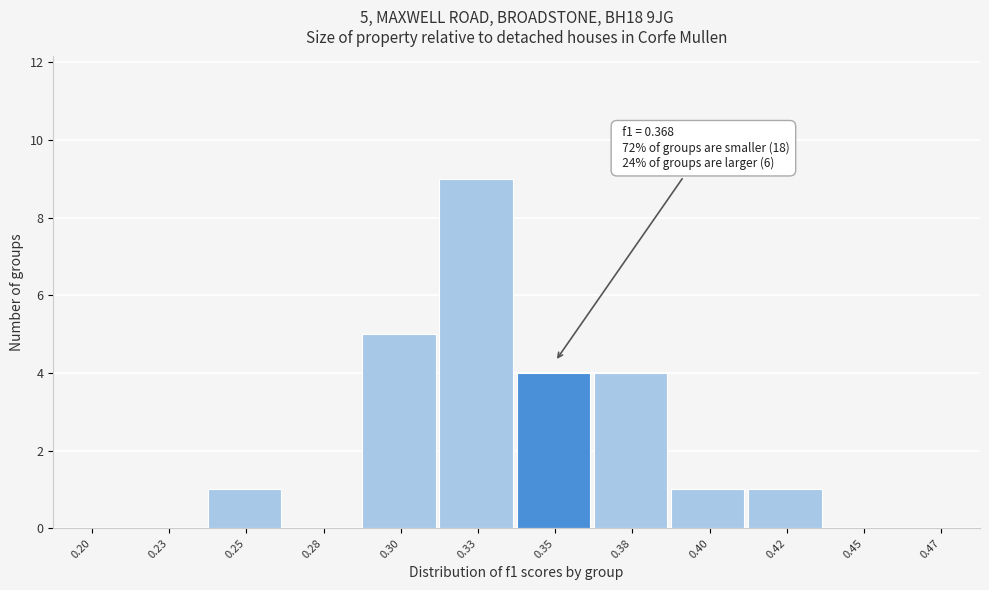

Reading left to right, extract all data points from this chart.

0.20=0	0.23=0	0.25=1	0.28=0	0.30=5	0.33=9	0.35=4	0.38=4	0.40=1	0.42=1	0.45=0	0.47=0